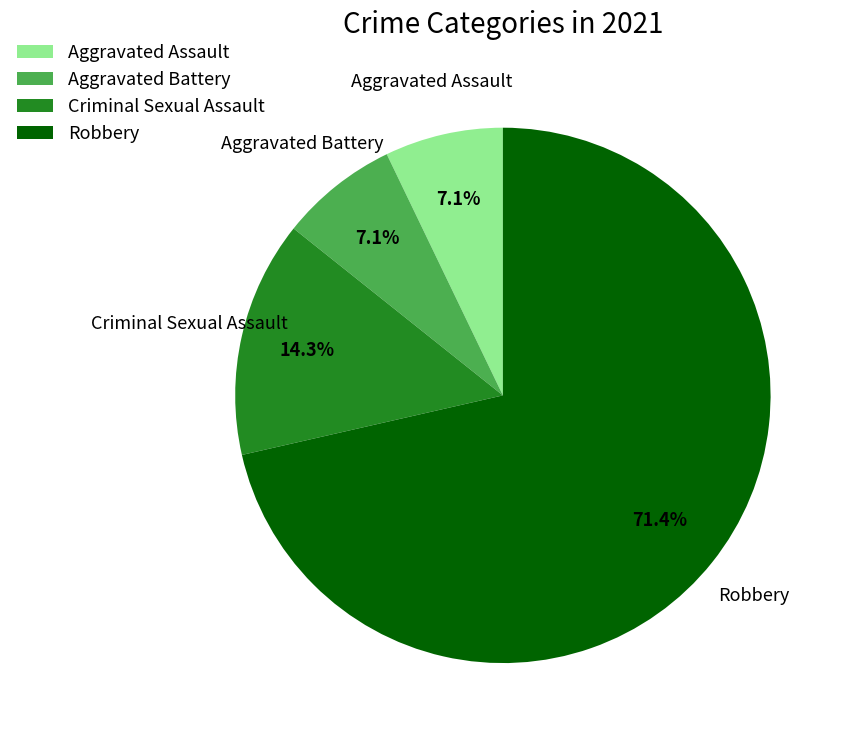

What is the largest slice in the pie chart?

Robbery